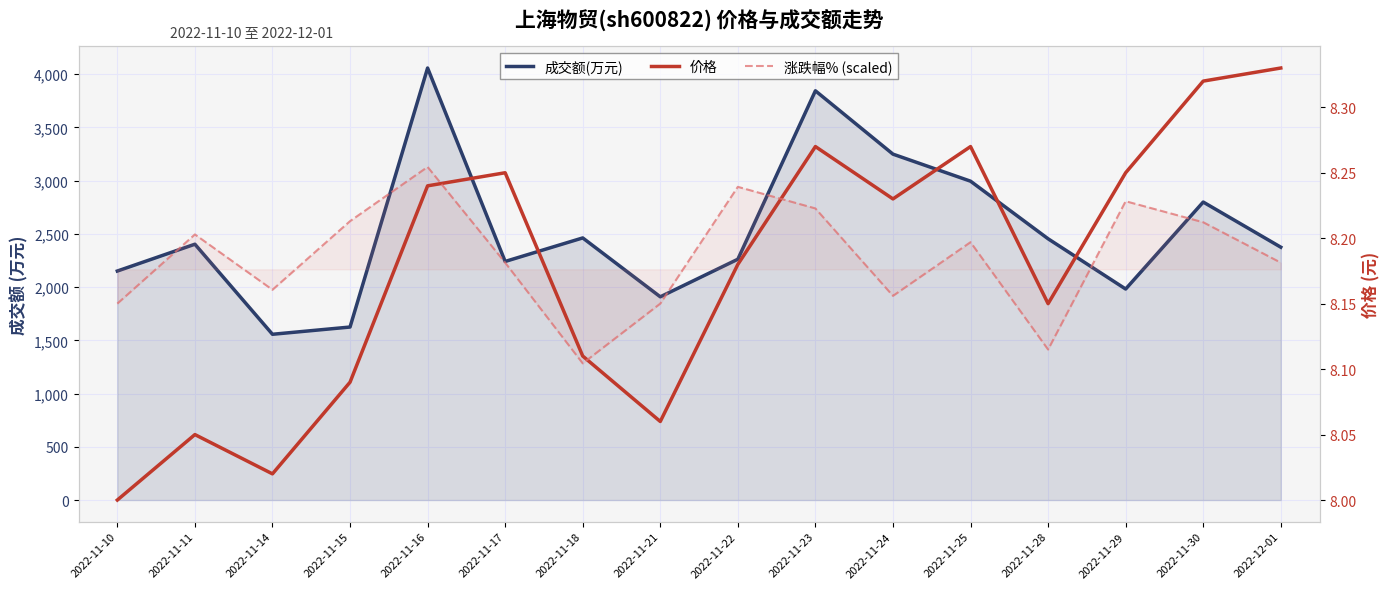

Rank the categories by 涨跌幅% (scaled) value from highest to lowest.

2022-11-16, 2022-11-22, 2022-11-29, 2022-11-23, 2022-11-15, 2022-11-30, 2022-11-11, 2022-11-25, 2022-11-17, 2022-12-01, 2022-11-14, 2022-11-24, 2022-11-10, 2022-11-21, 2022-11-28, 2022-11-18